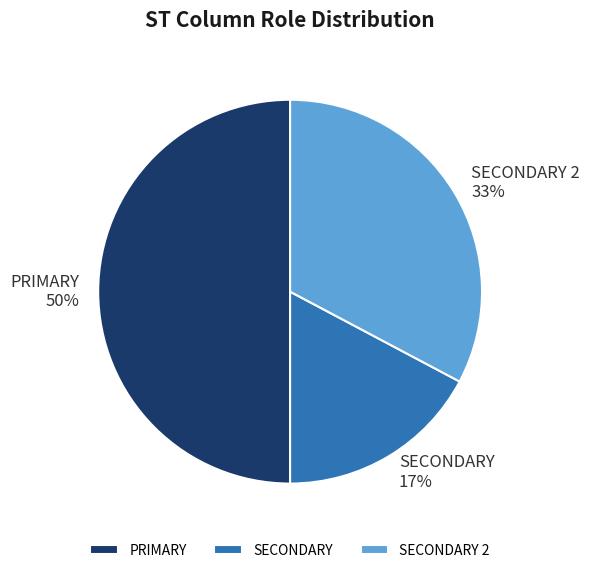

Combined, do SECONDARY and PRIMARY account for over 50%?

Yes